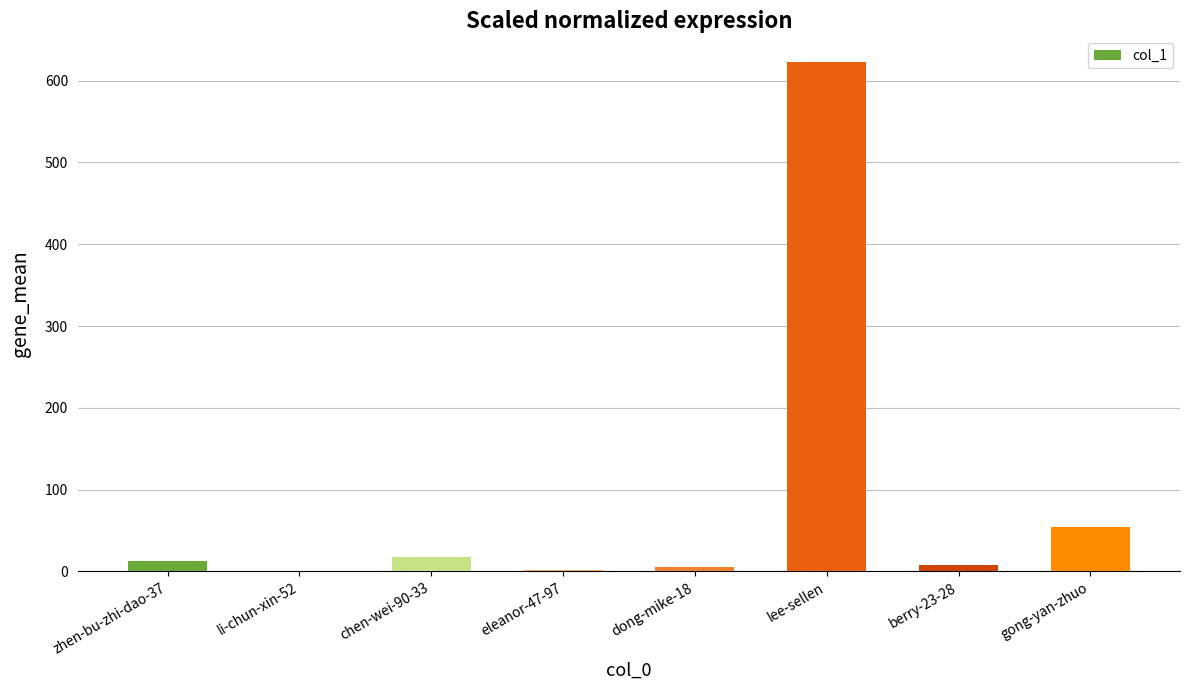

What is the greatest value displayed?

623